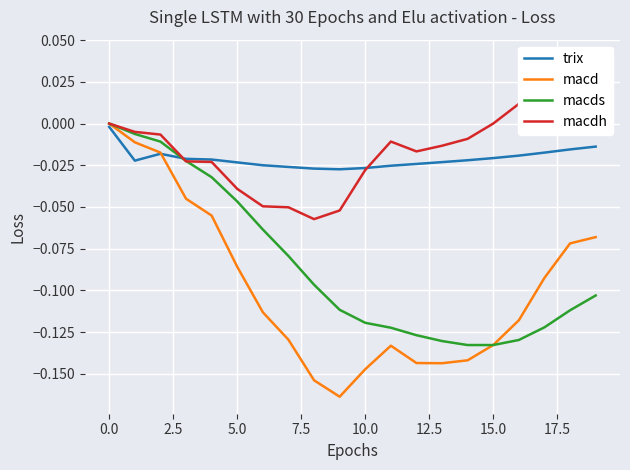

How many times do macds and trix cross each other?

1